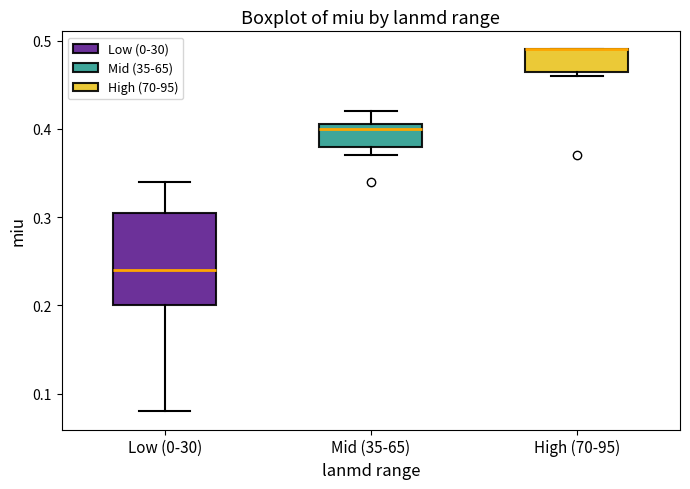

Which box is the tallest, from its lower edge to its upper edge?

Low (0-30)